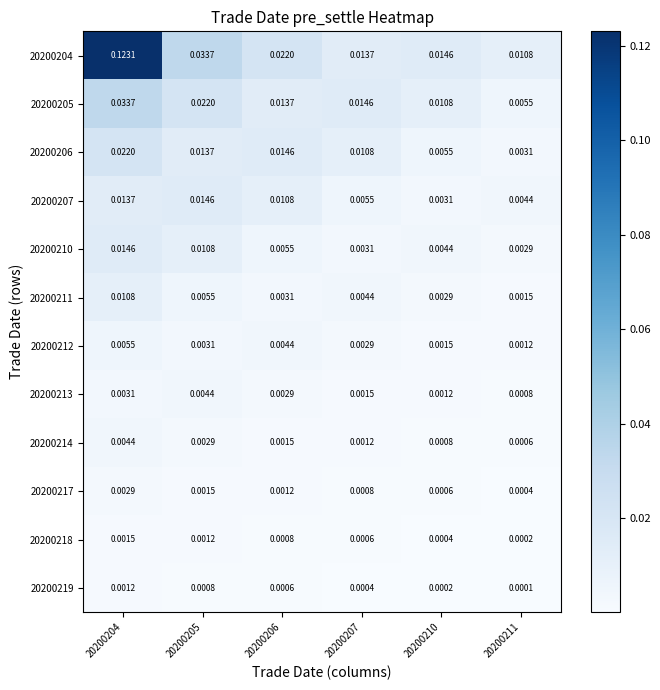

Count the number of data series in this chart.

12